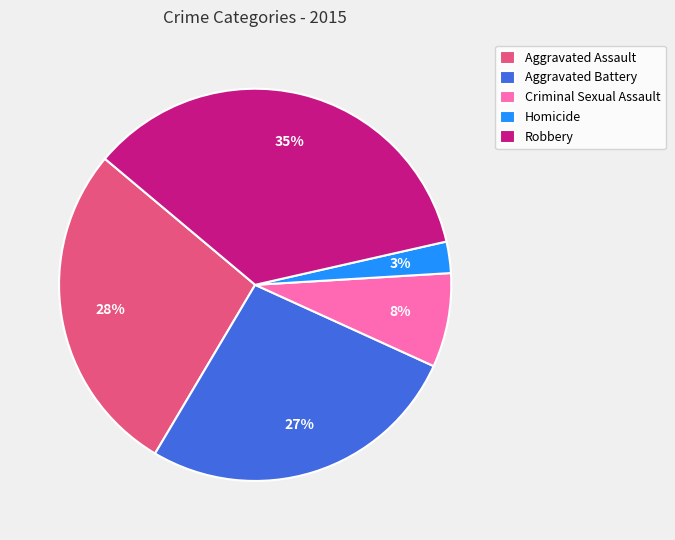

Combined, do Homicide and Criminal Sexual Assault account for over 50%?

No